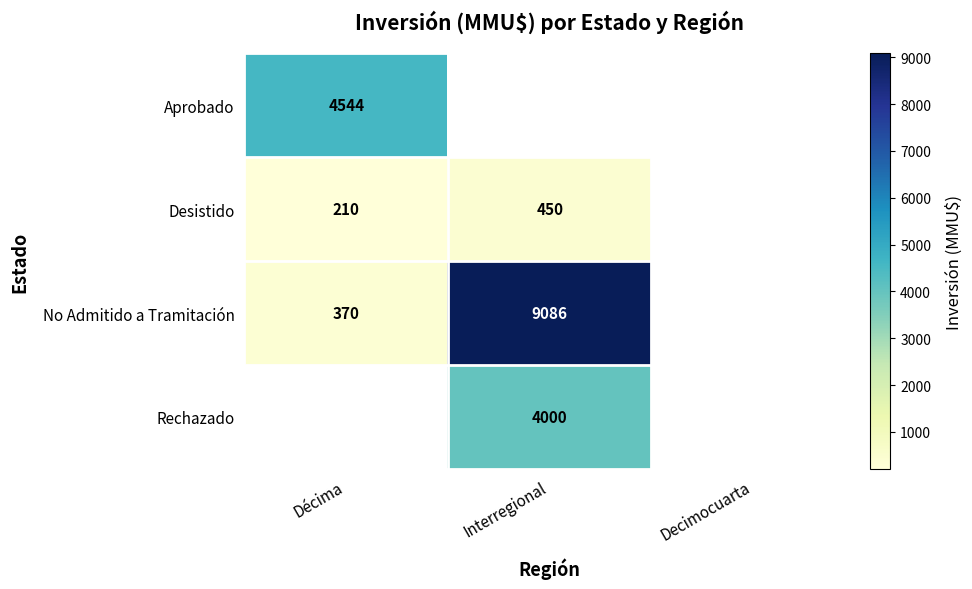

Count the number of categories in the chart.

3